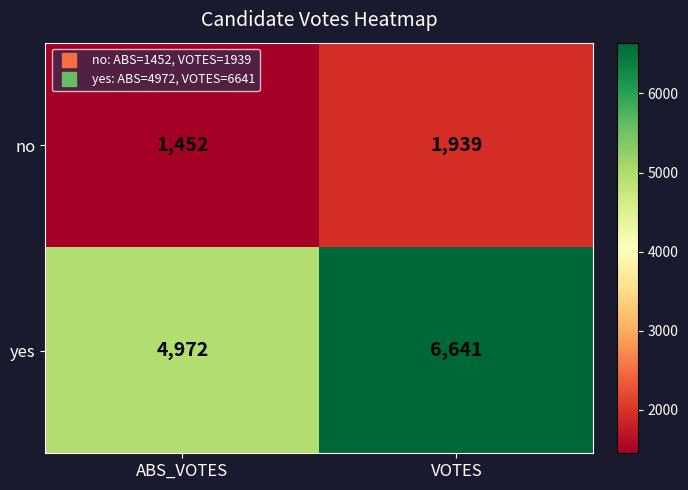

Reading left to right, transcribe all the data shown in this chart.

no: ABS_VOTES=1452	VOTES=1939
yes: ABS_VOTES=4972	VOTES=6641